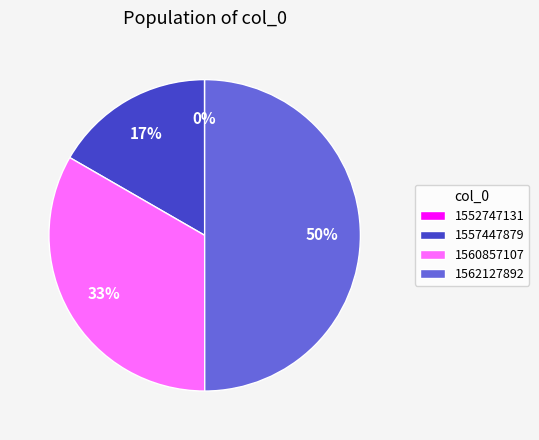

To the nearest percent, what is the difference between the largest and smallest slice percentages?

50%